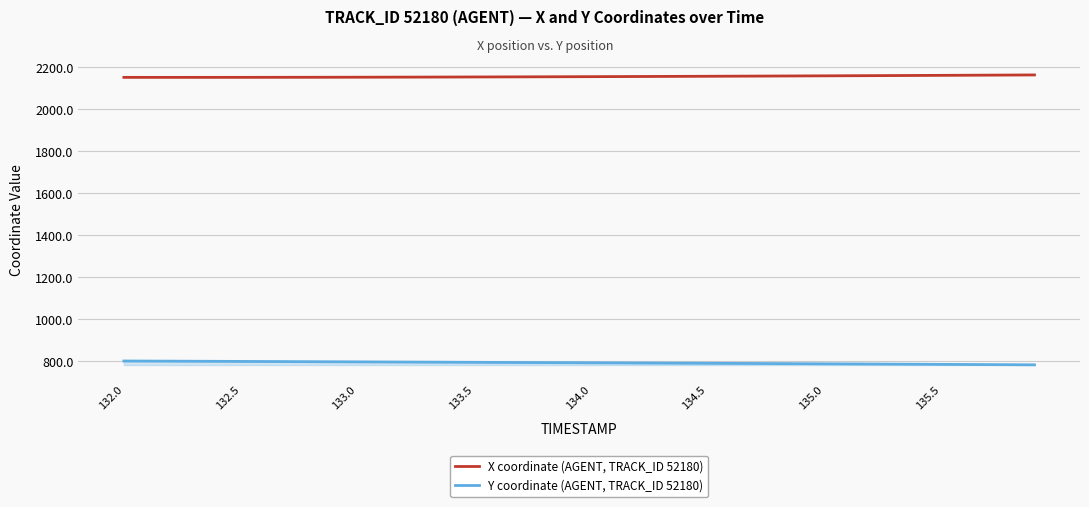

What is the lowest value of the Y coordinate (AGENT, TRACK_ID 52180) series?

783.1